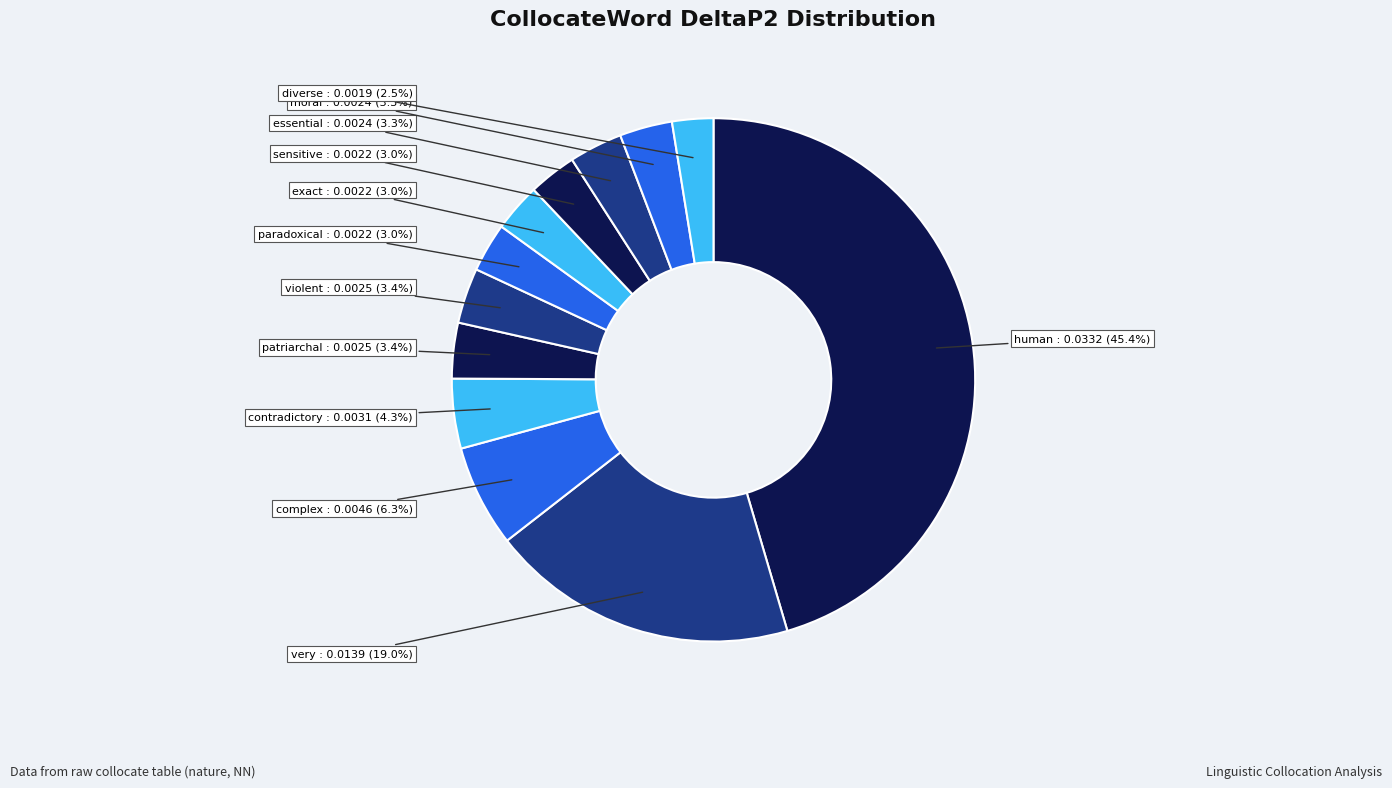

The paradoxical slice represents 3% of the pie. True or false?

True